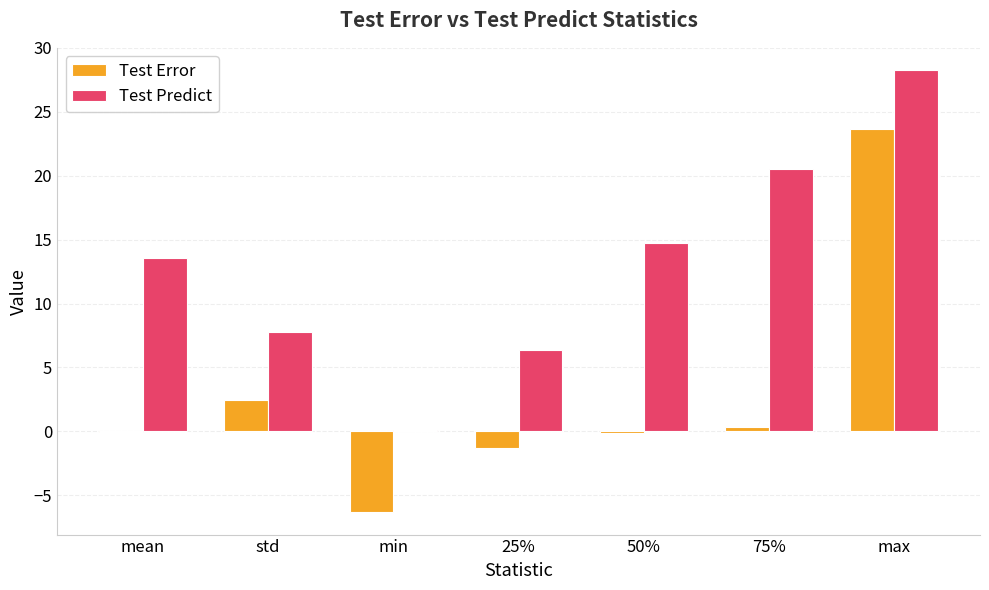

Between std and max, which series saw the biggest shift?

Test Error